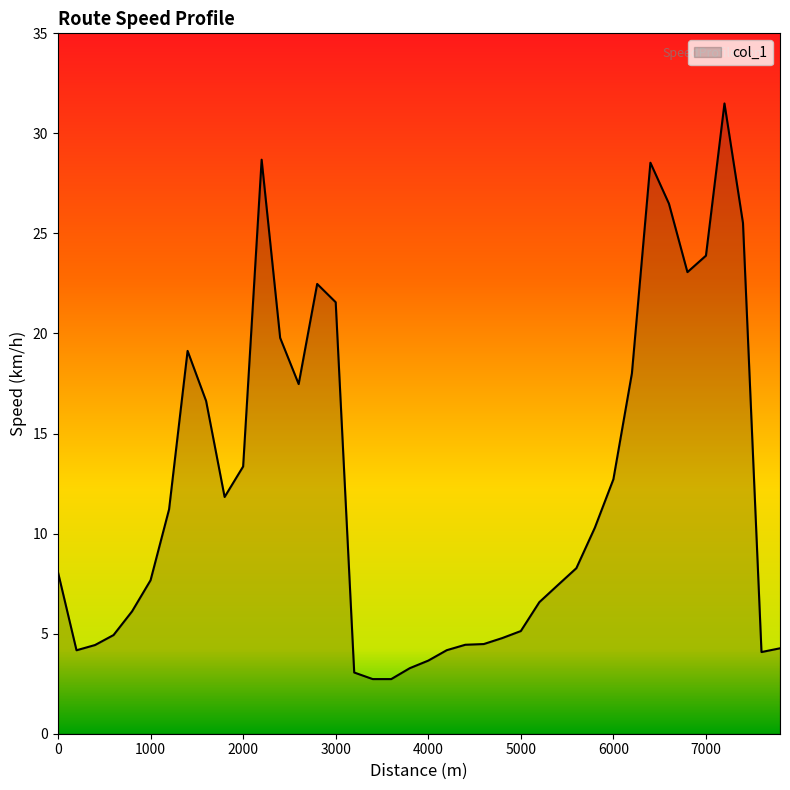

What is the greatest value displayed?

31.5